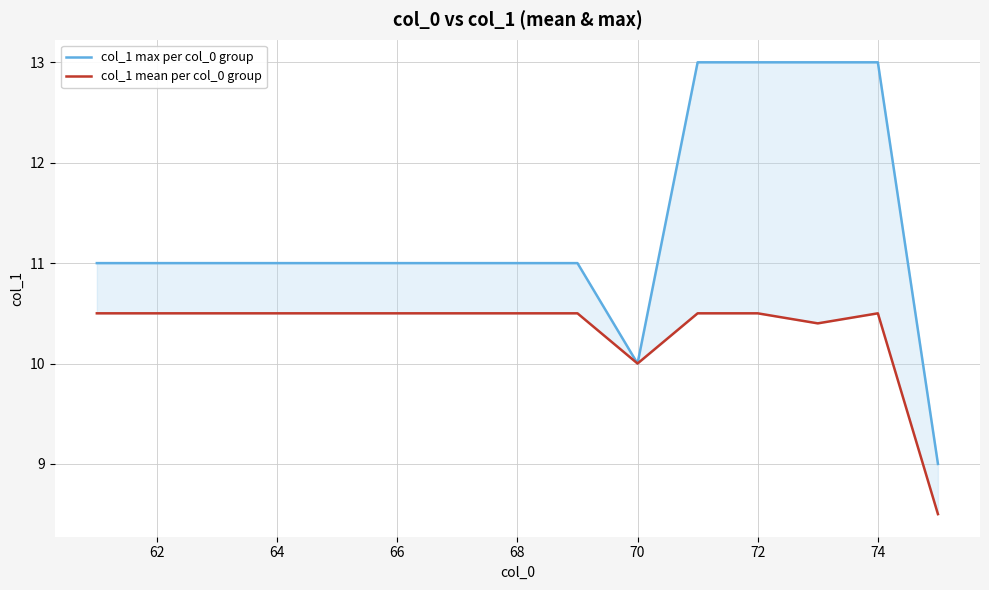

Which series has the widest spread of values?

col_1 max per col_0 group